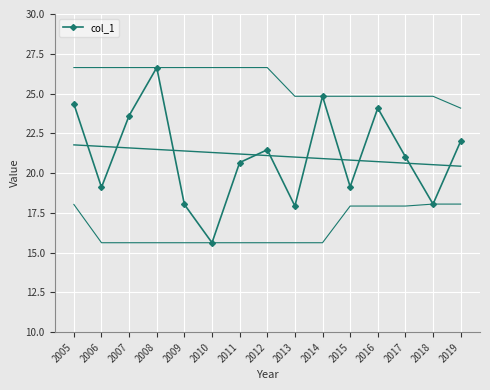

Reading right to left, what are all the values shown in this chart?

2019=22.0	2018=18.1	2017=21.0	2016=24.1	2015=19.1	2014=24.8	2013=17.9	2012=21.5	2011=20.7	2010=15.6	2009=18.0	2008=26.6	2007=23.6	2006=19.1	2005=24.3